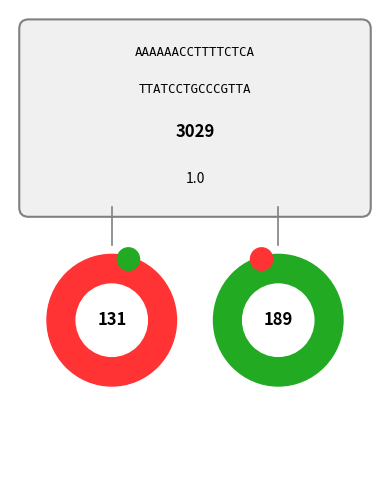

Is it true that Shelbourne is 25% of the pie?

False